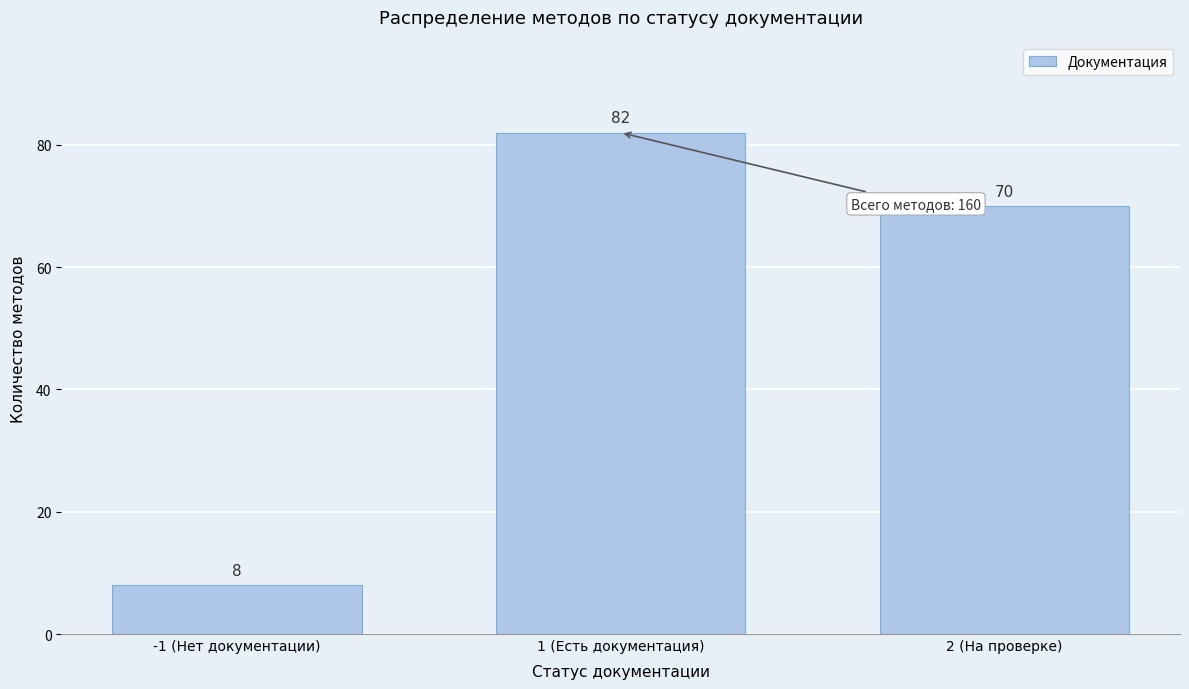

Reading left to right, list all the values displayed in this chart.

8	82	70